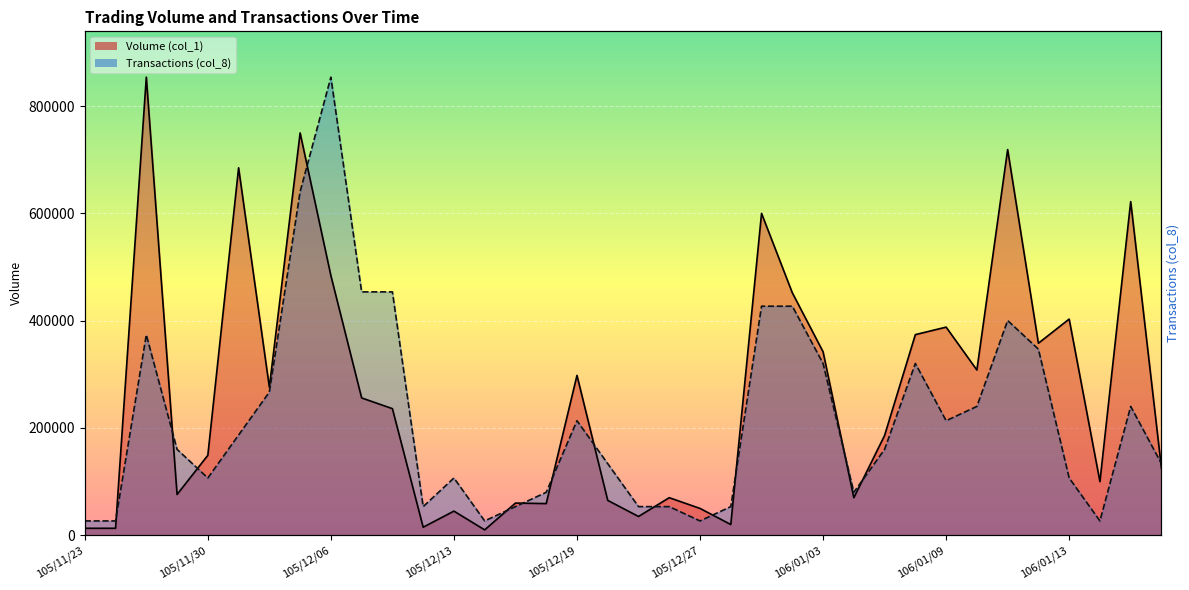

Where is the first local minimum for Transactions (col_8)?

105/11/30